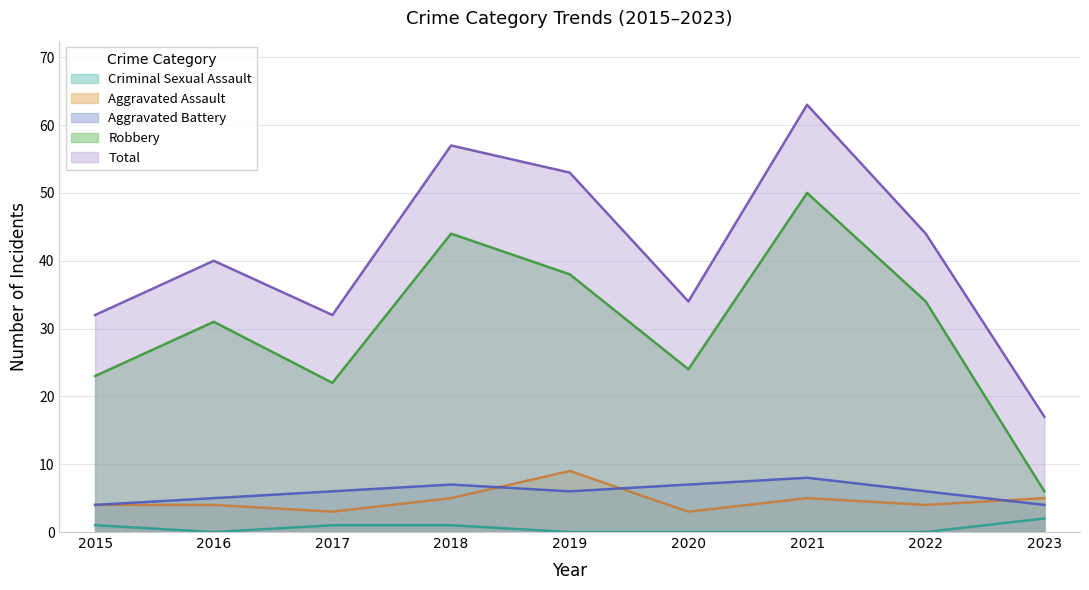

At 2015, list the series in order from largest to smallest.

Total, Robbery, Aggravated Assault, Aggravated Battery, Criminal Sexual Assault